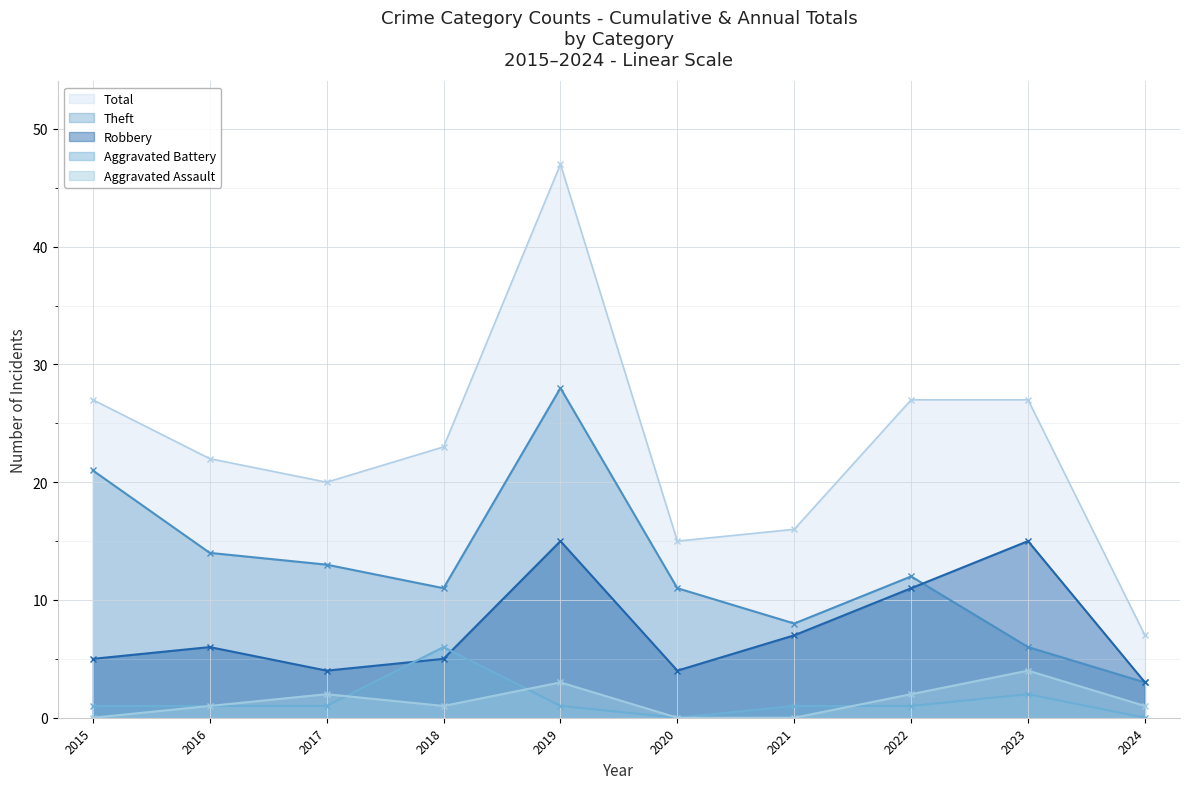

Rank the series by their maximum value, from lowest to highest.

Aggravated Assault, Aggravated Battery, Robbery, Theft, Total